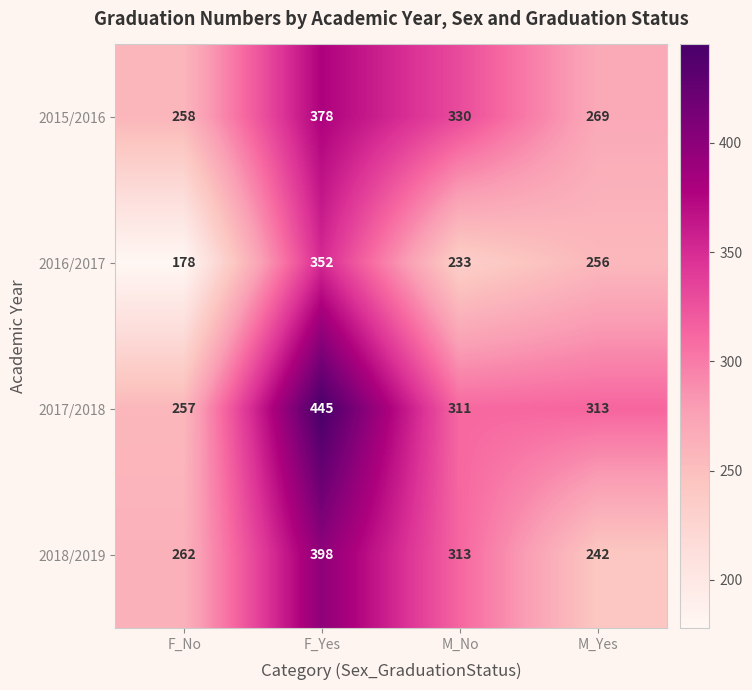

How many categories are shown in the chart?

4